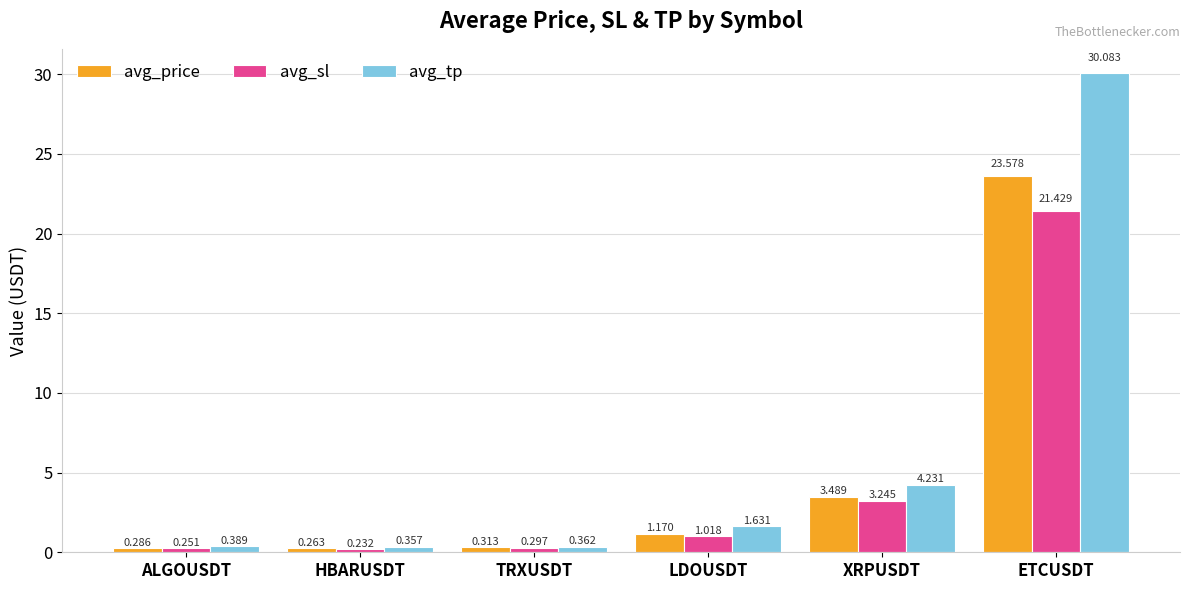

List the labels in order of avg_tp value, smallest first.

HBARUSDT, TRXUSDT, ALGOUSDT, LDOUSDT, XRPUSDT, ETCUSDT